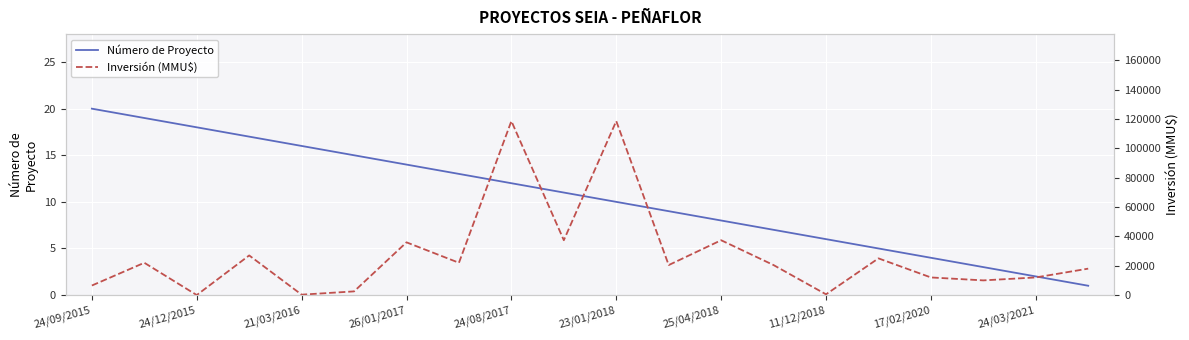

The Número de Proyecto series shows 16 at 21/03/2016. True or false?

True